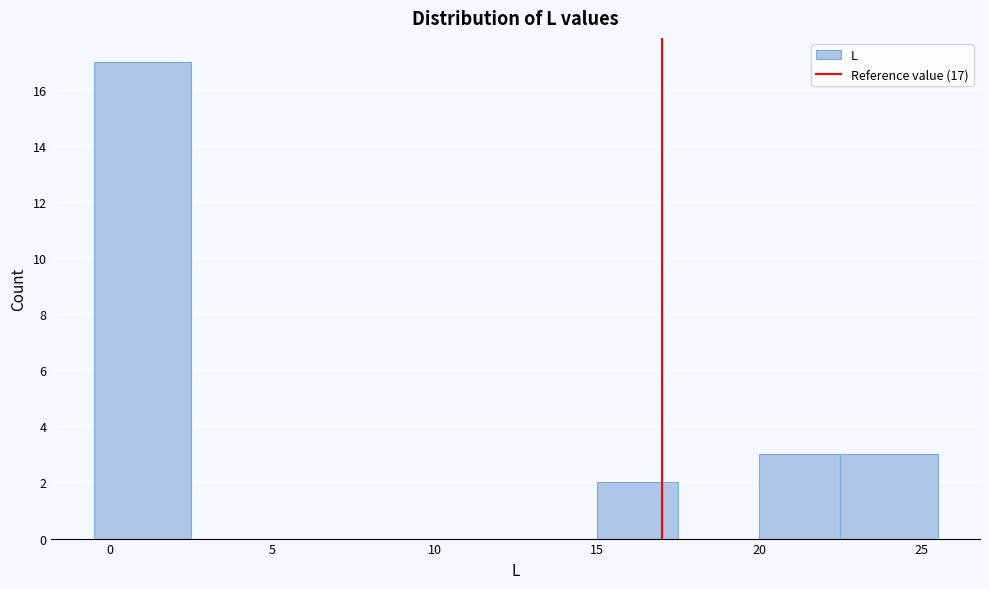

Over which range of the x-axis is the bar tallest?

-0.5 to 2.5